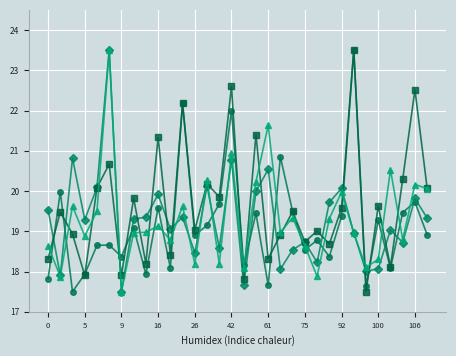

Does the chart display data point markers on the line(s)?

Yes